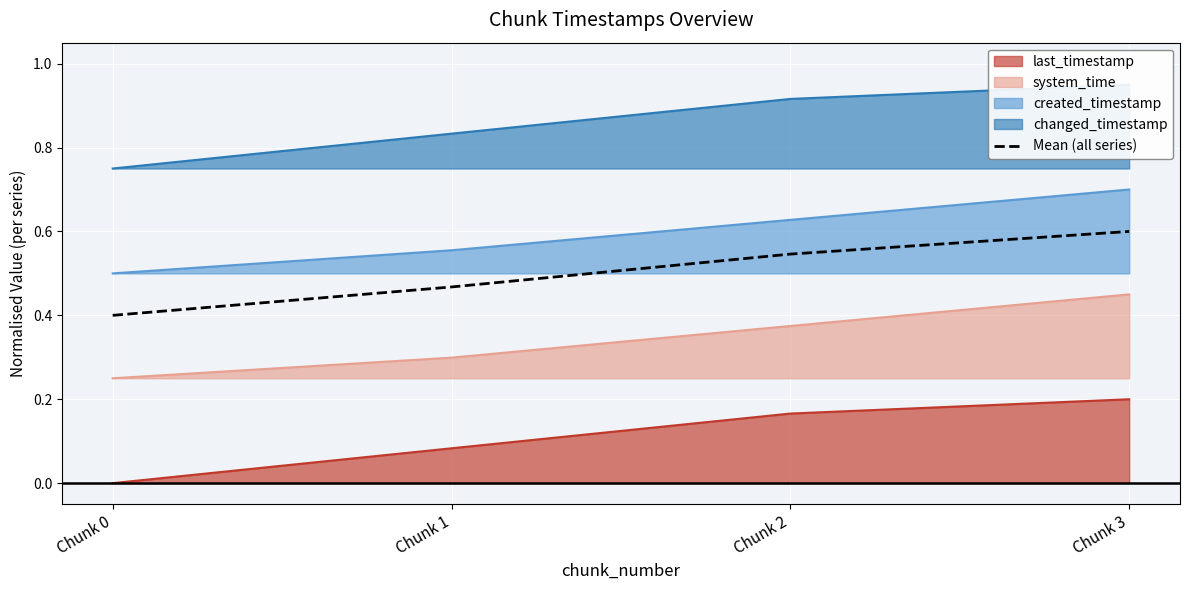

What is the value of the 4th point from the left?

0.6